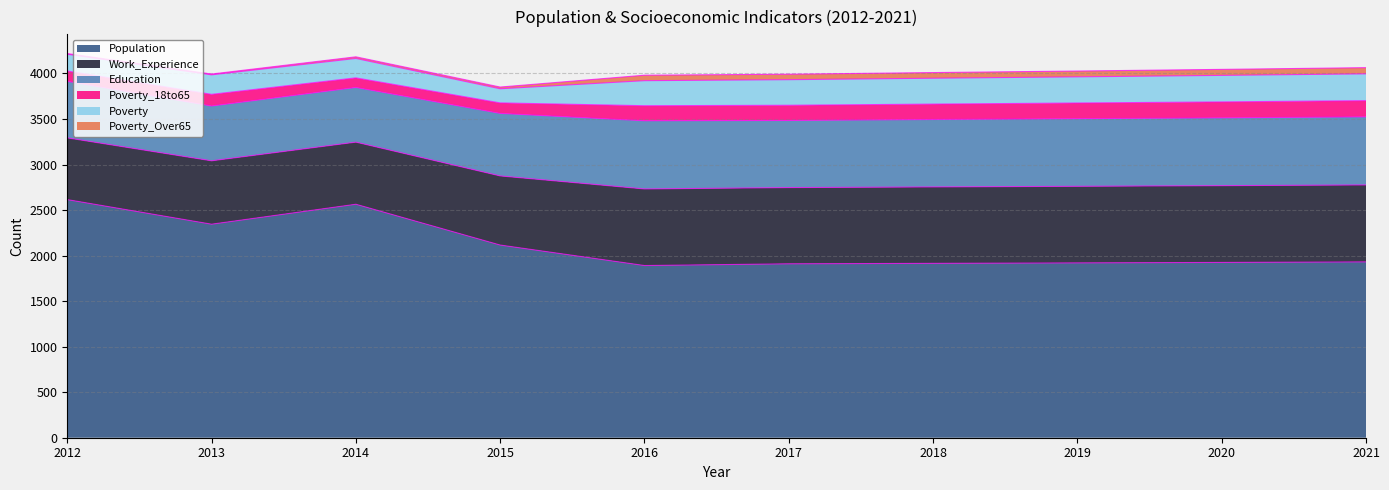

What is the greatest value displayed?

2615